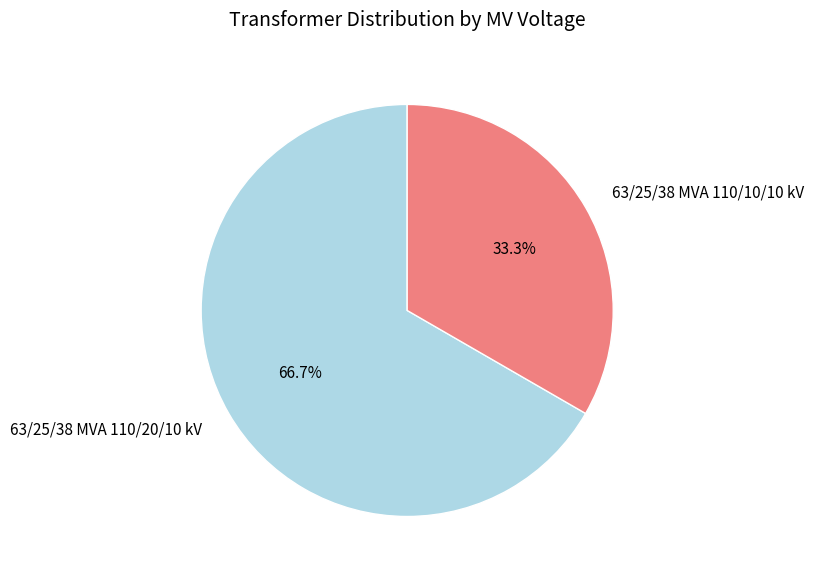

What is the total percentage of 63/25/38 MVA 110/20/10 kV and 63/25/38 MVA 110/10/10 kV?

100.0%